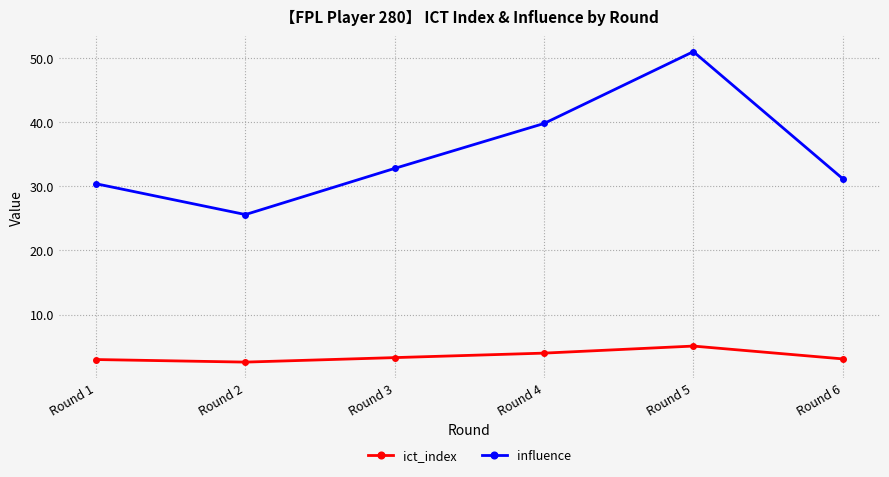

At how many categories does at least one series exceed 38?

2